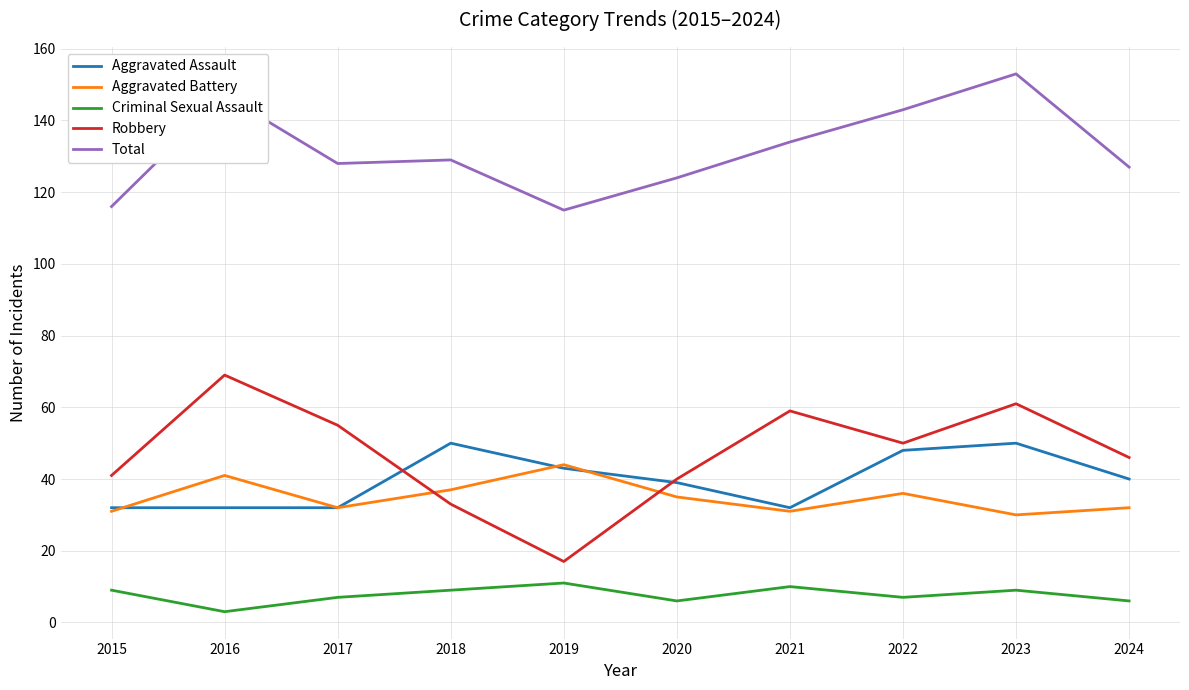

What is the minimum value for Aggravated Battery?

30